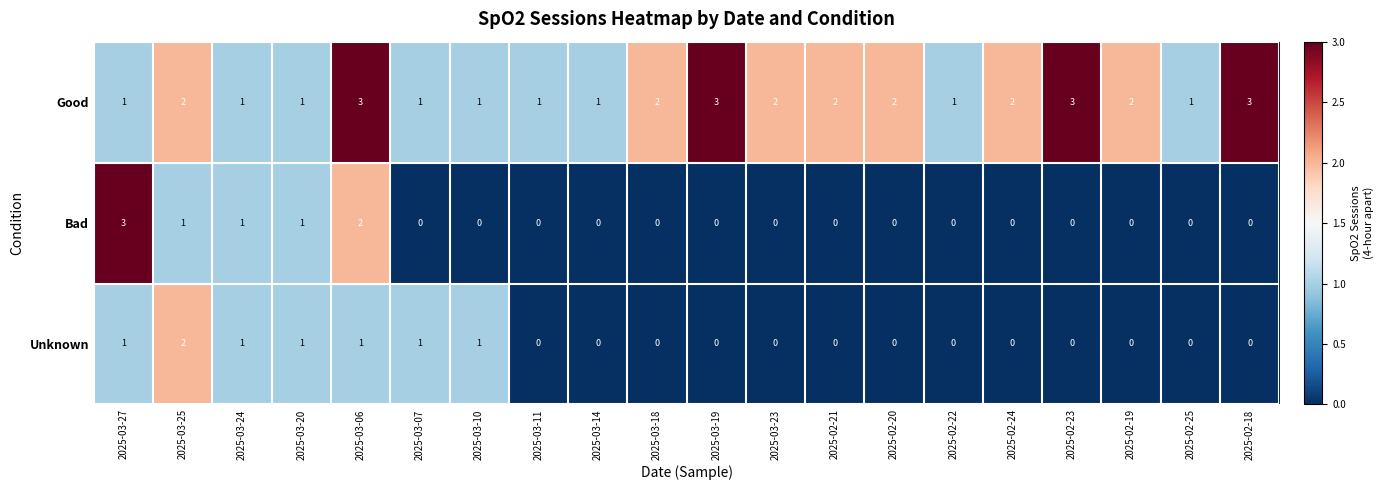

What is the sum of all Bad values?

8